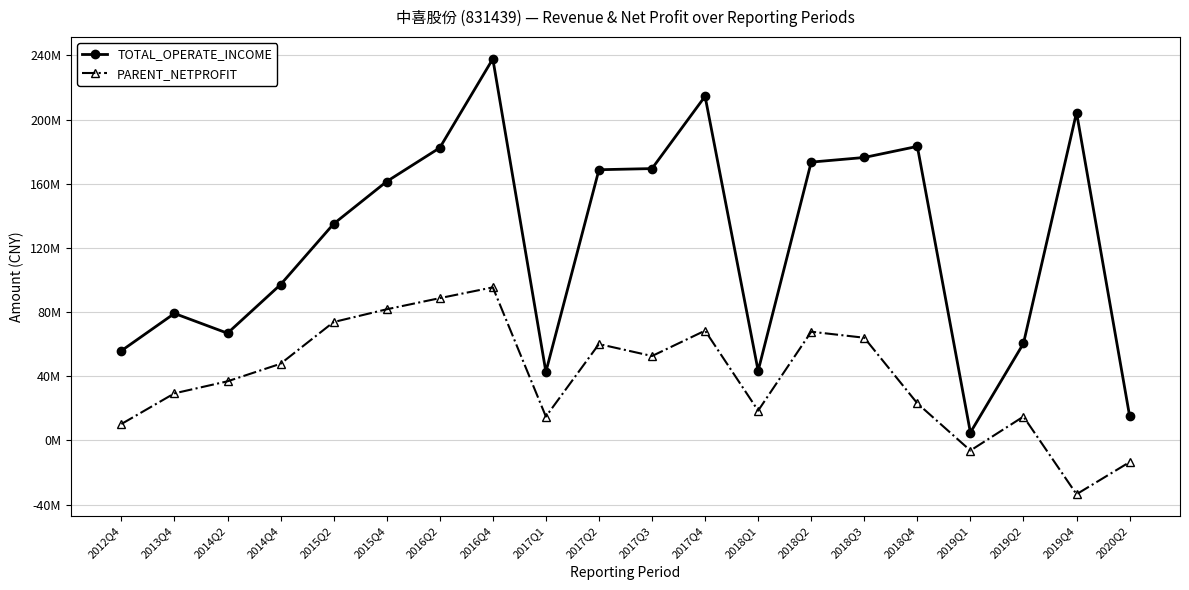

Does the chart have visible grid lines?

Yes